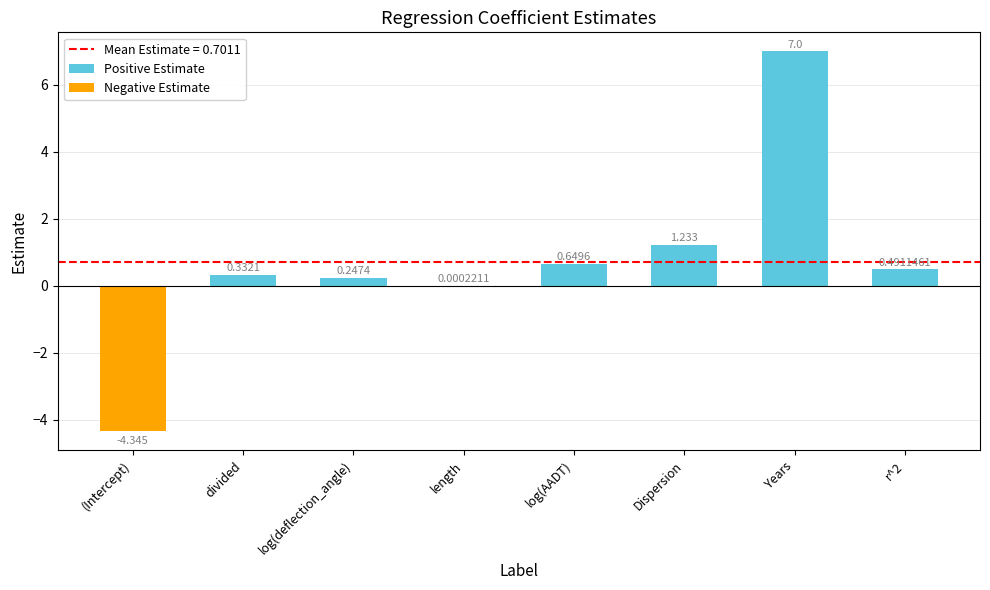

What is the difference between the second highest and minimum values in the Positive Estimate series?

1.2